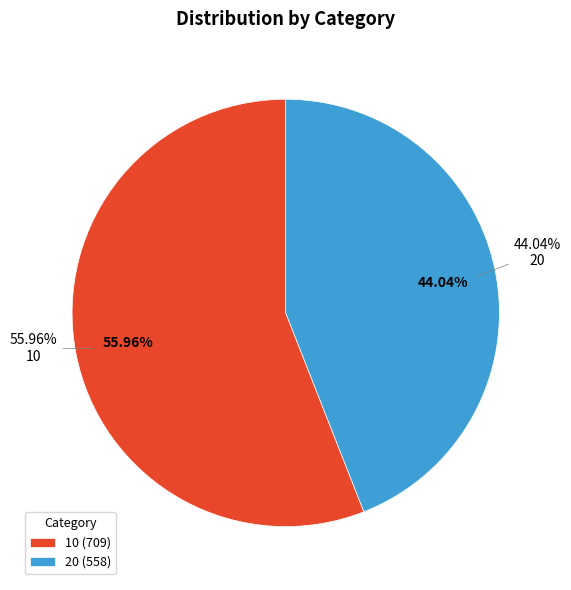

Is the sum of 10 and 20 greater than half?

Yes